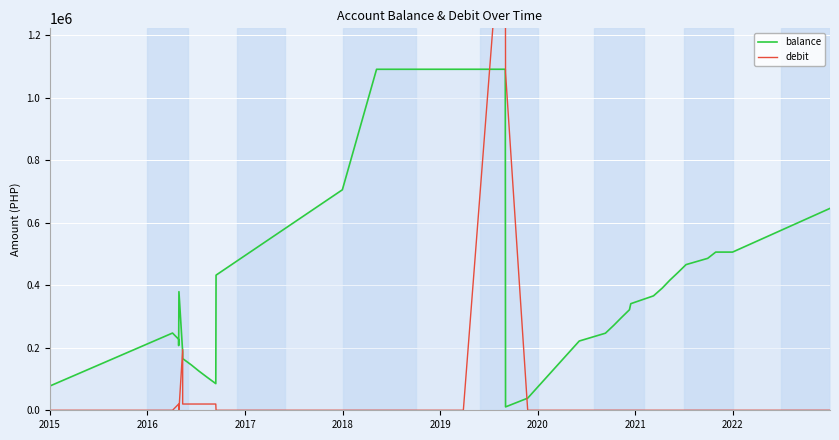

In debit, how many points are higher than both neighbors (excluding endpoints)?

2